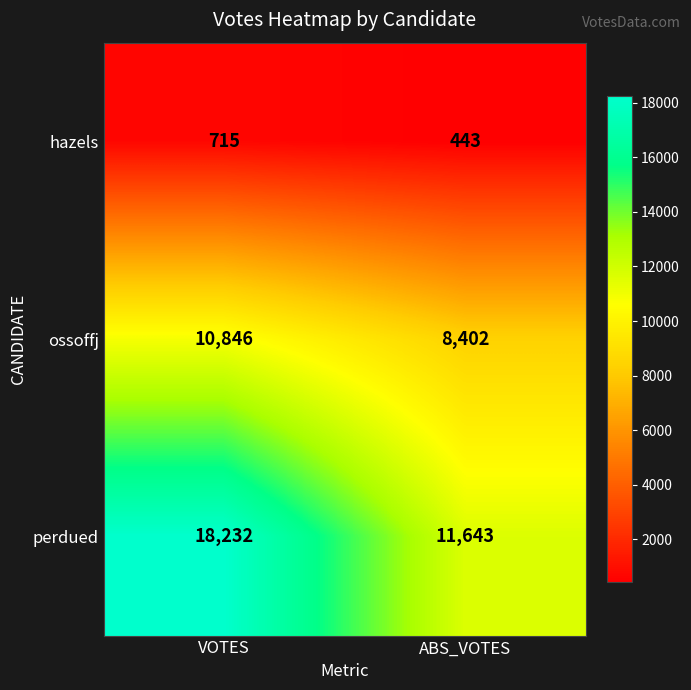

How many categories are shown in the chart?

2